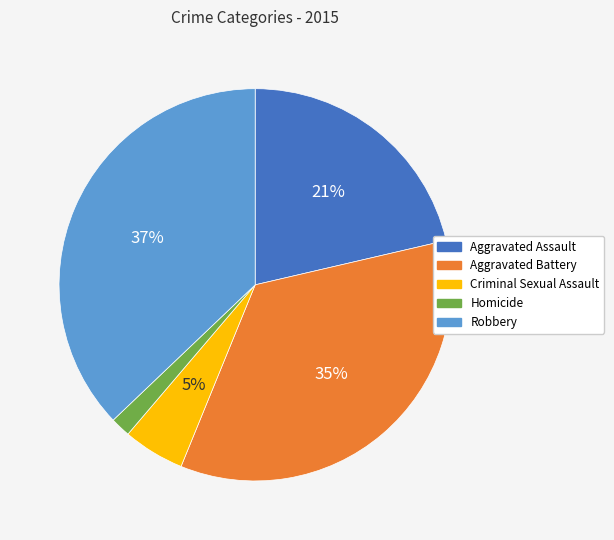

To the nearest percent, what portion does Criminal Sexual Assault represent?

5%